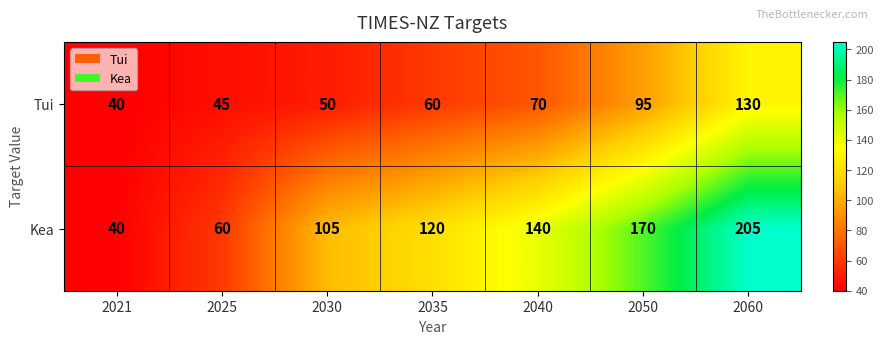

Which series has the largest total across all categories?

Kea